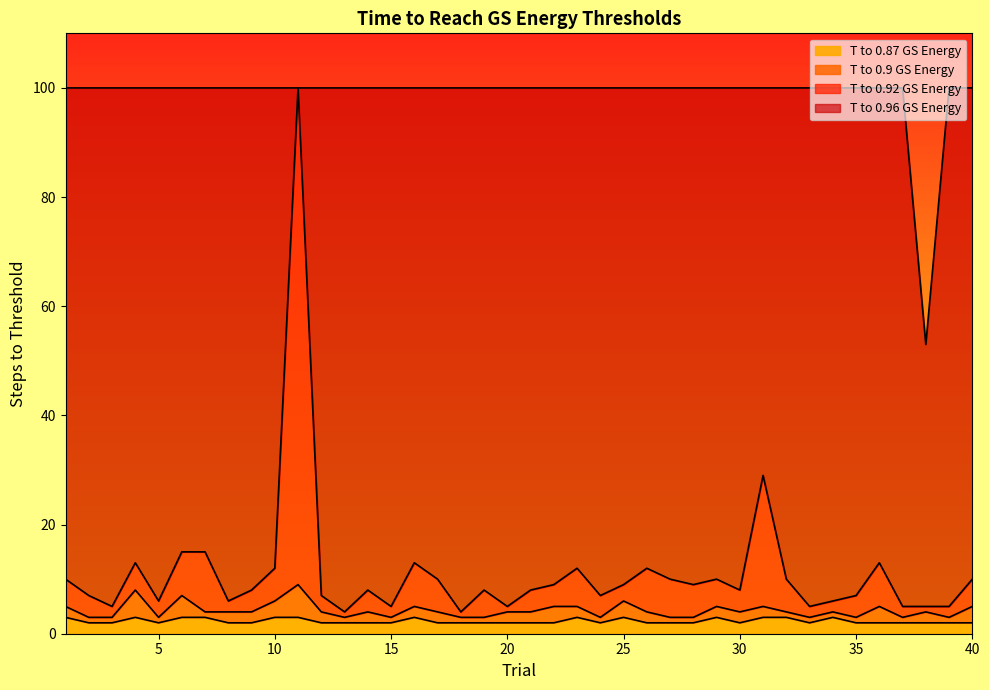

Reading left to right, extract all data points from this chart.

T to 0.87 GS Energy: 3	2	2	3	2	3	3	2	2	3	3	2	2	2	2	3	2	2	2	2	2	2	3	2	3	2	2	2	3	2	3	3	2	3	2	2	2	2	2	2
T to 0.9 GS Energy: 5	3	3	8	3	7	4	4	4	6	9	4	3	4	3	5	4	3	3	4	4	5	5	3	6	4	3	3	5	4	5	4	3	4	3	5	3	4	3	5
T to 0.92 GS Energy: 10	7	5	13	6	15	15	6	8	12	100	7	4	8	5	13	10	4	8	5	8	9	12	7	9	12	10	9	10	8	29	10	5	6	7	13	5	5	5	10
T to 0.96 GS Energy: 100	100	100	100	100	100	100	100	100	100	100	100	100	100	100	100	100	100	100	100	100	100	100	100	100	100	100	100	100	100	100	100	100	100	100	100	100	53	100	100